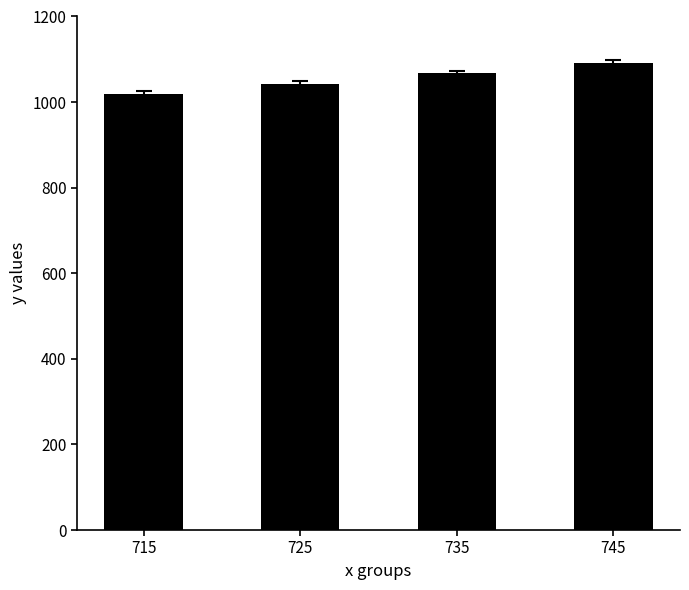

True or false: the data shows 1019 at 715.

True